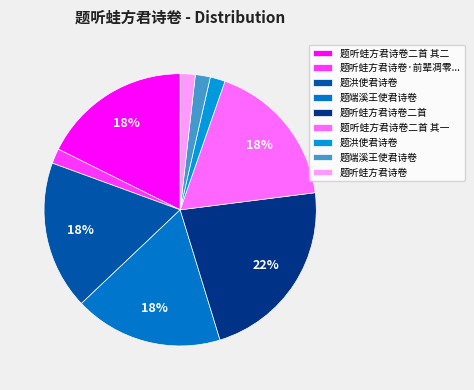

Does any single category account for the majority?

No